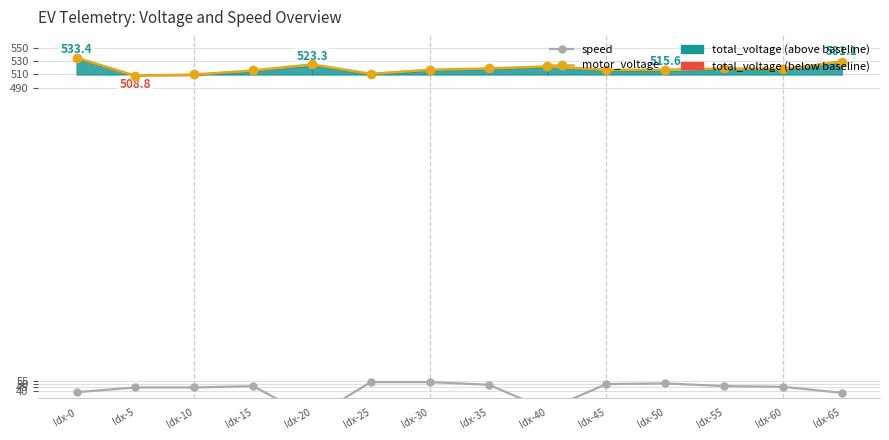

At which category is the sum across all series the highest?

Idx-0